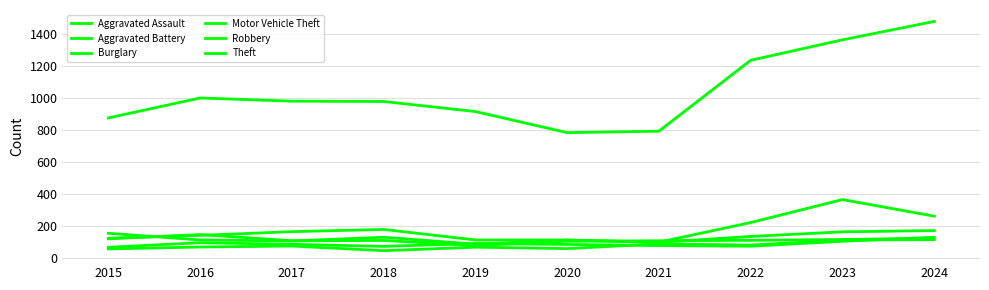

What is the sum of the Aggravated Battery values at 2016 and 2020?

175